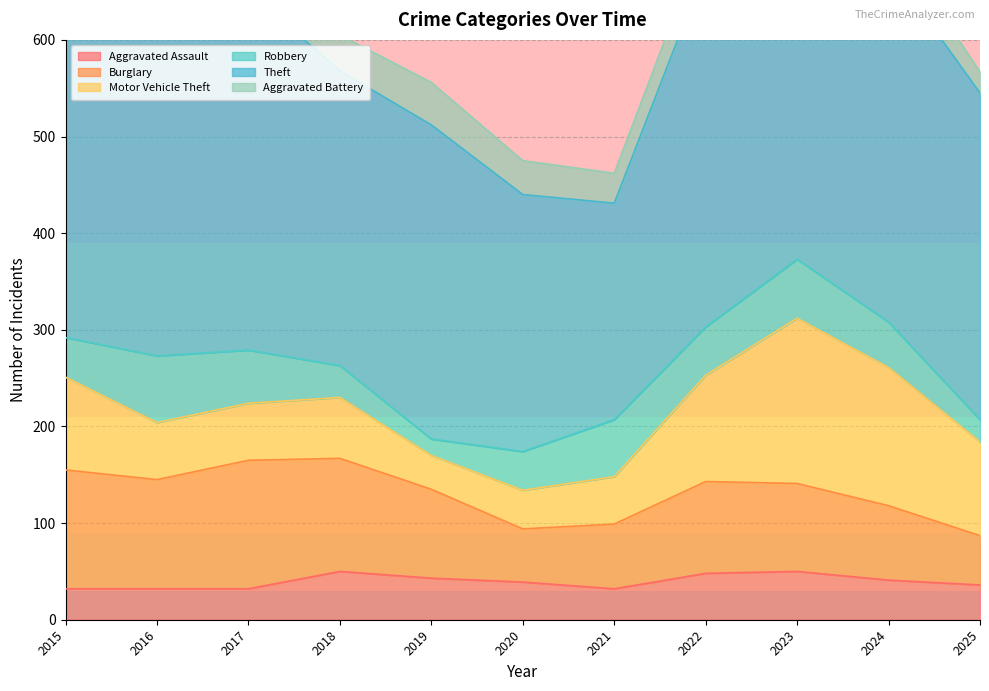

In Aggravated Battery, how many points are lower than both neighbors (excluding endpoints)?

3